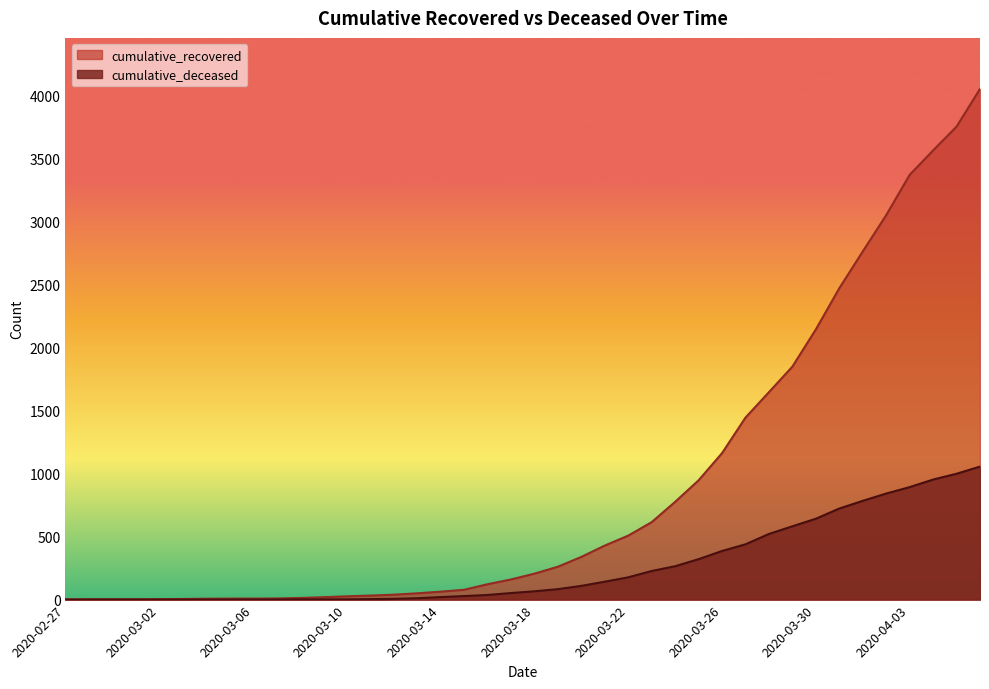

Is the value of cumulative_deceased at 2020-03-16 greater than the value of cumulative_recovered at 2020-03-15?

No